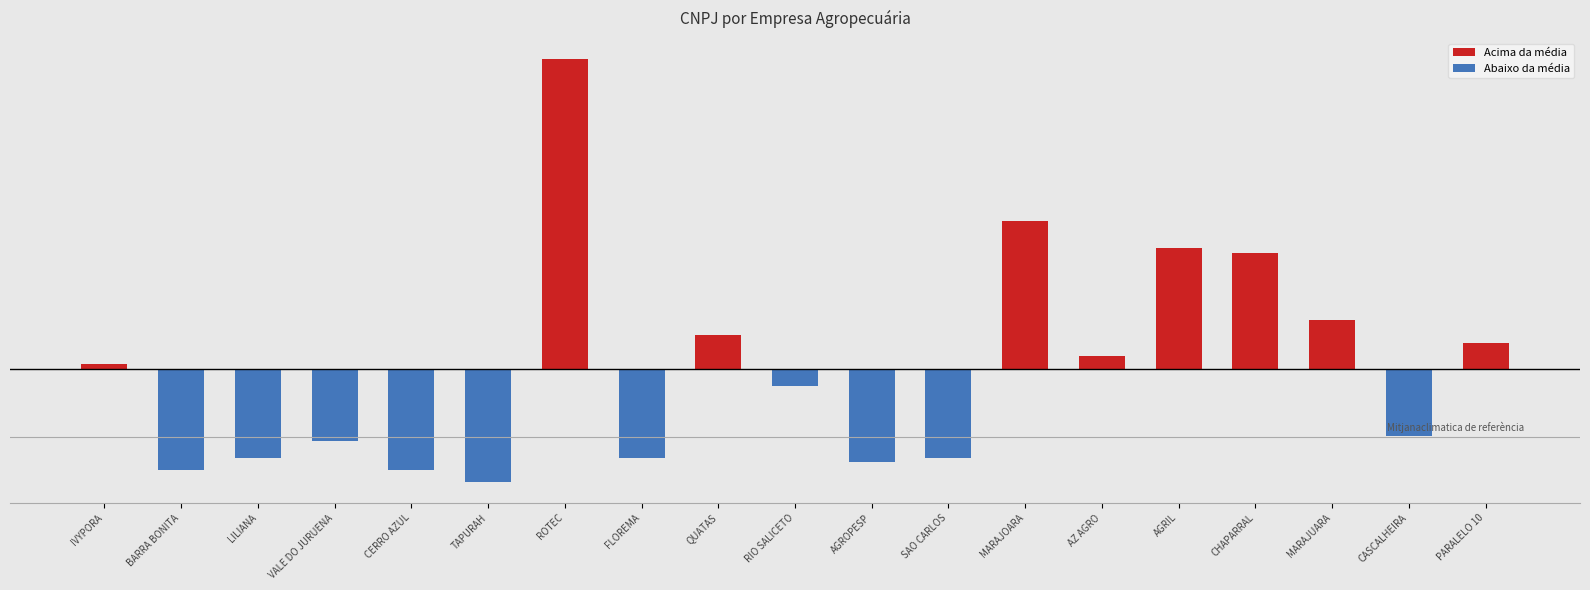

True or false: Abaixo da média has a value of -11693984043672.3 at MARAJOARA.

False